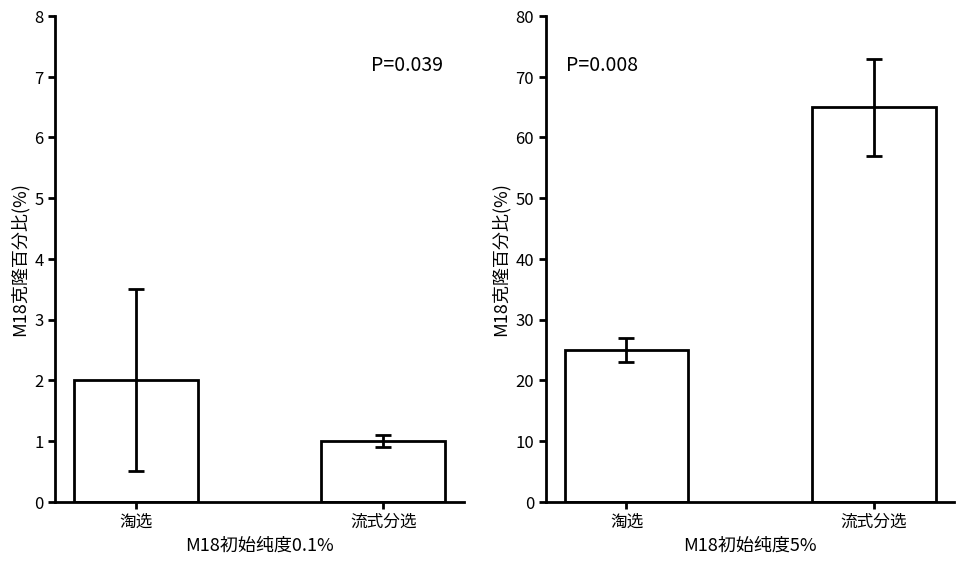

What is the value of the right_bars bar at the 2nd from the left?

65